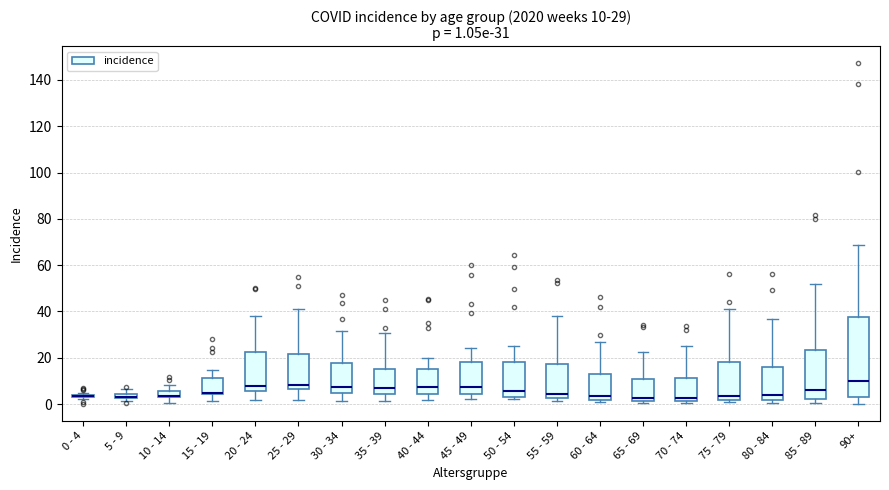

Comparing the boxes themselves (not the whiskers), which one is the tallest?

90+